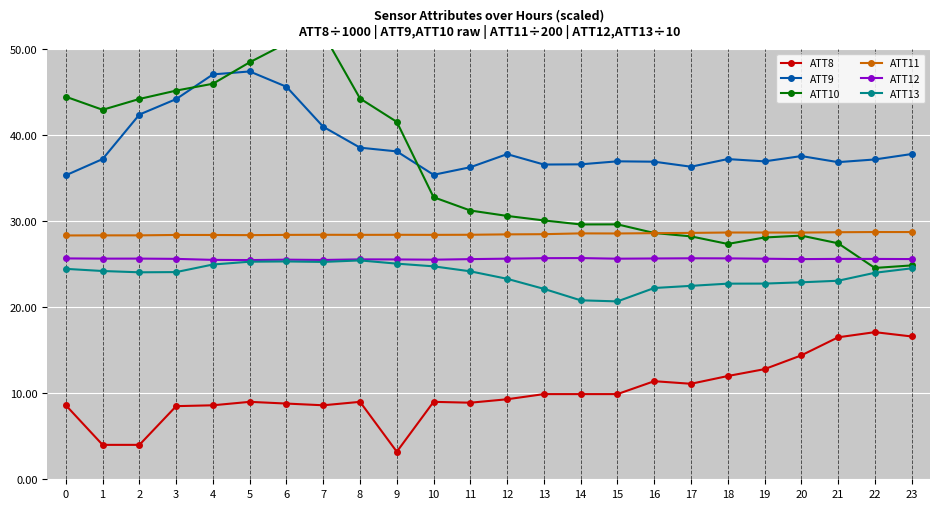

What is the sum of the ATT9 values at 14 and 16?

73.5